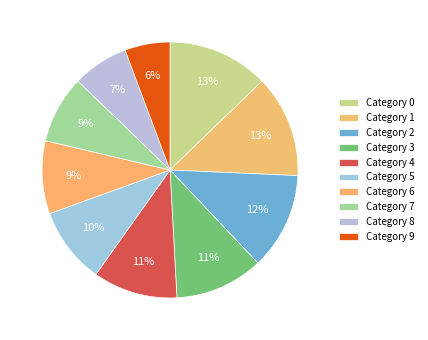

Count the number of slices in the pie.

10